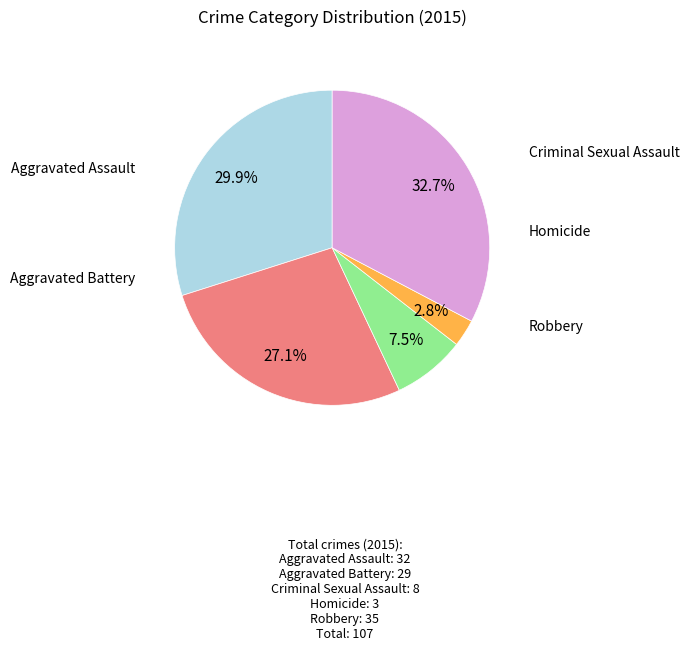

True or false: Criminal Sexual Assault accounts for 7% of the total.

True